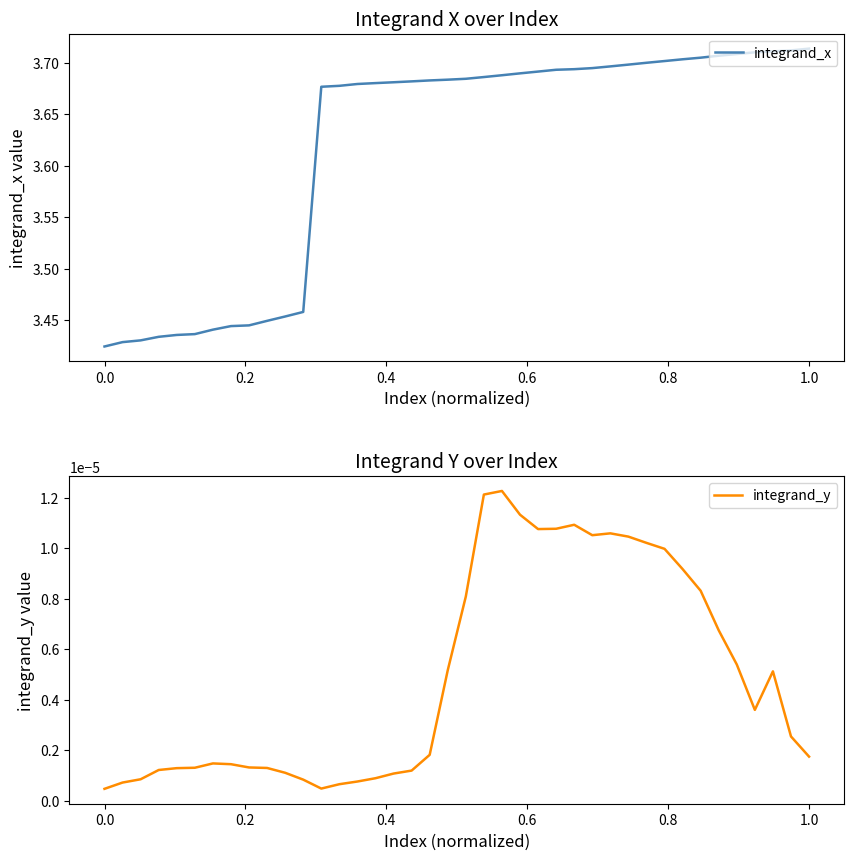

How many distinct data groups are displayed?

2